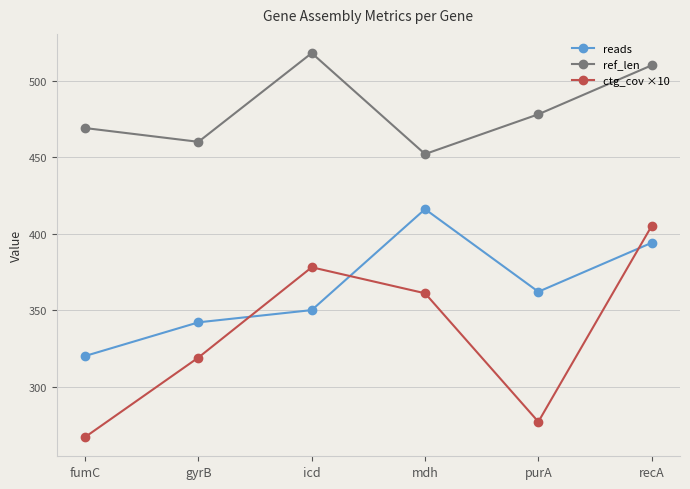

The value of reads at mdh is 416. True or false?

True